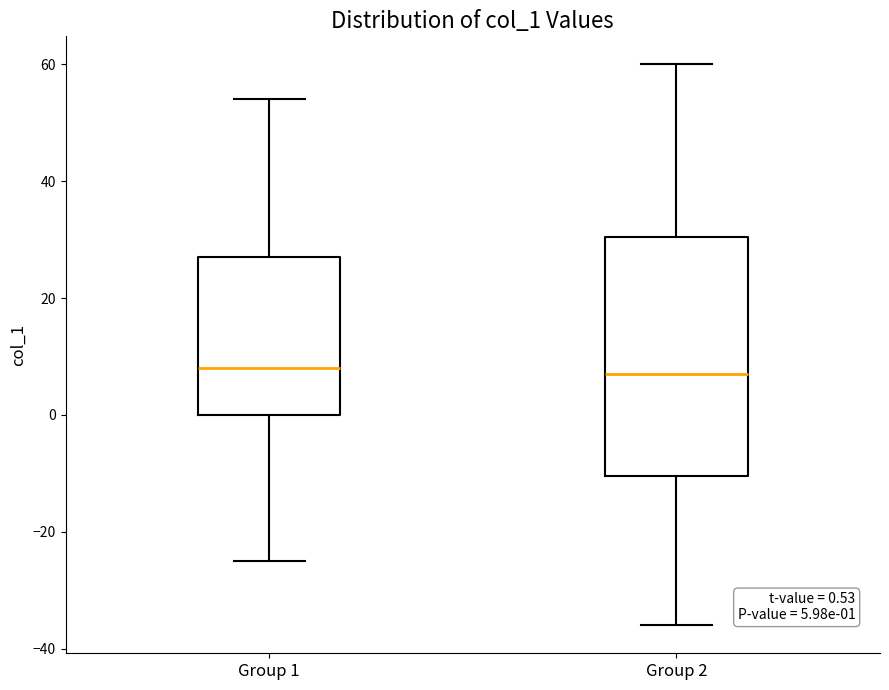

Which box is the tallest, from its lower edge to its upper edge?

Group 2